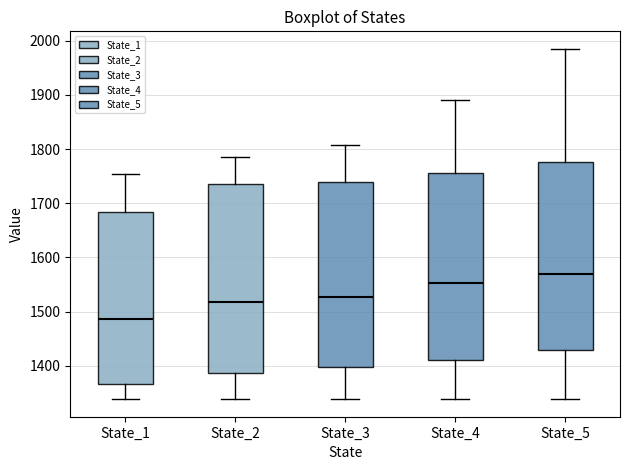

Which box has the lowest median line?

State_1